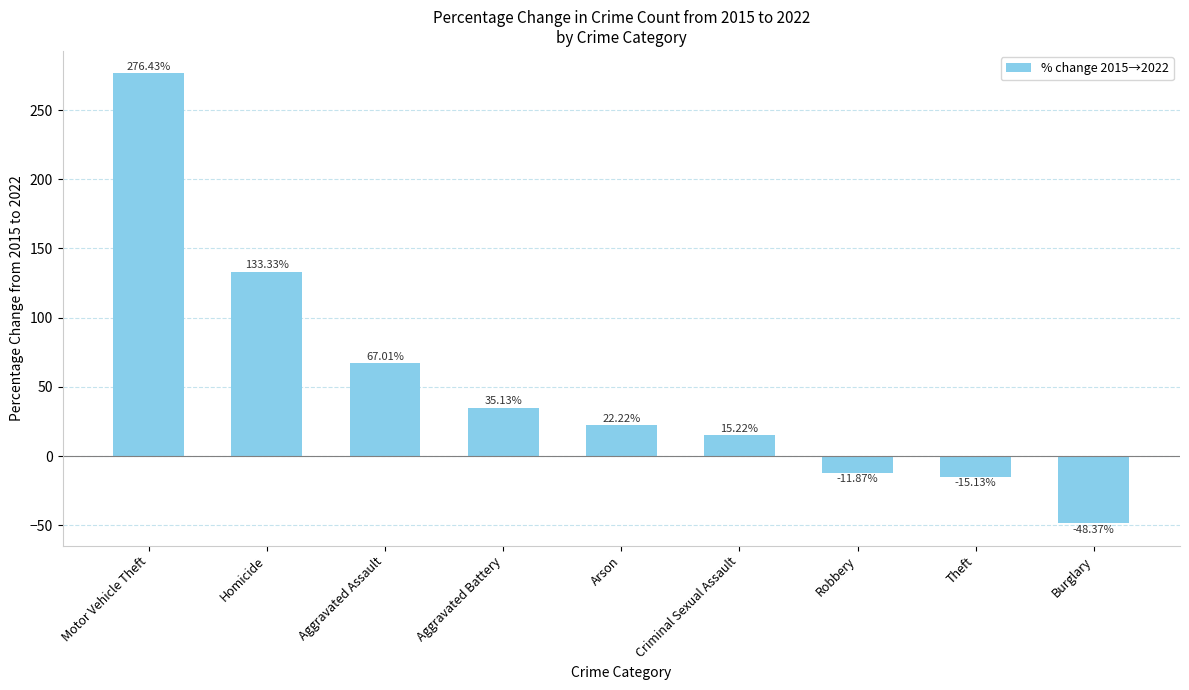

Count the number of values greater than 22.

5